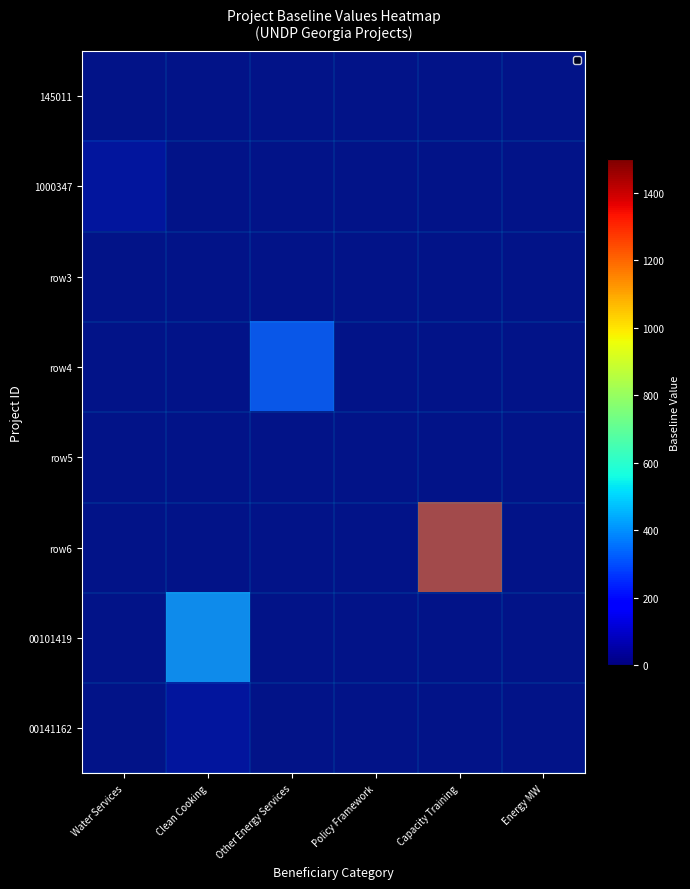

At which category is the sum across all series the highest?

Capacity Training